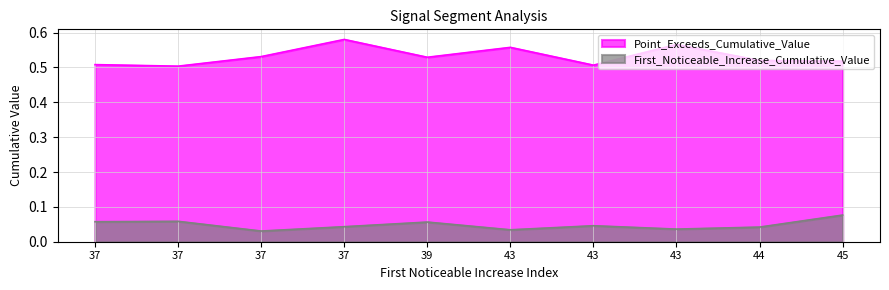

How many lines are shown in the chart?

2